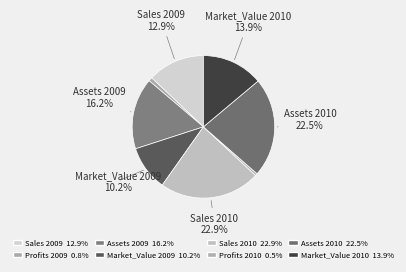

How many slices are in this pie chart?

8